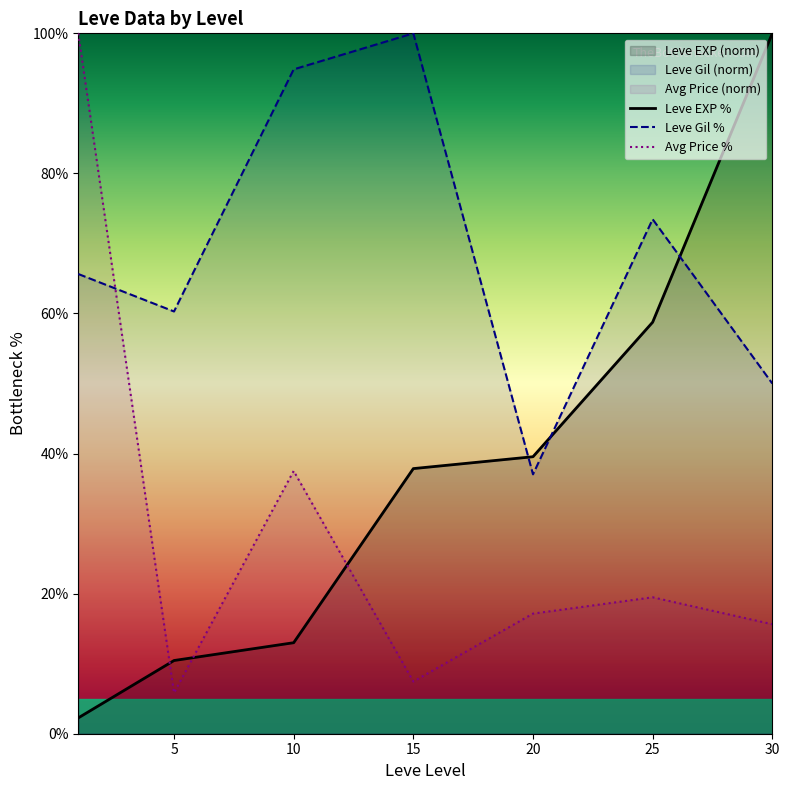

True or false: Avg Price % and Leve Gil % intersect in this chart.

True